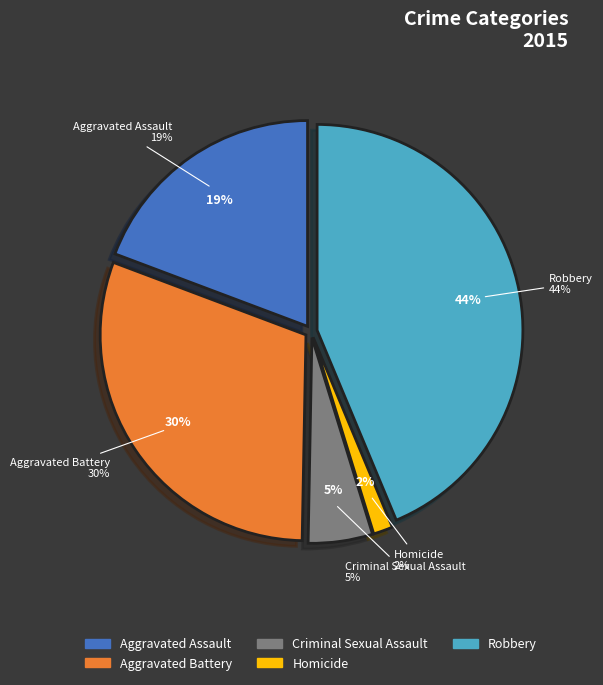

Which slice is the largest?

Robbery